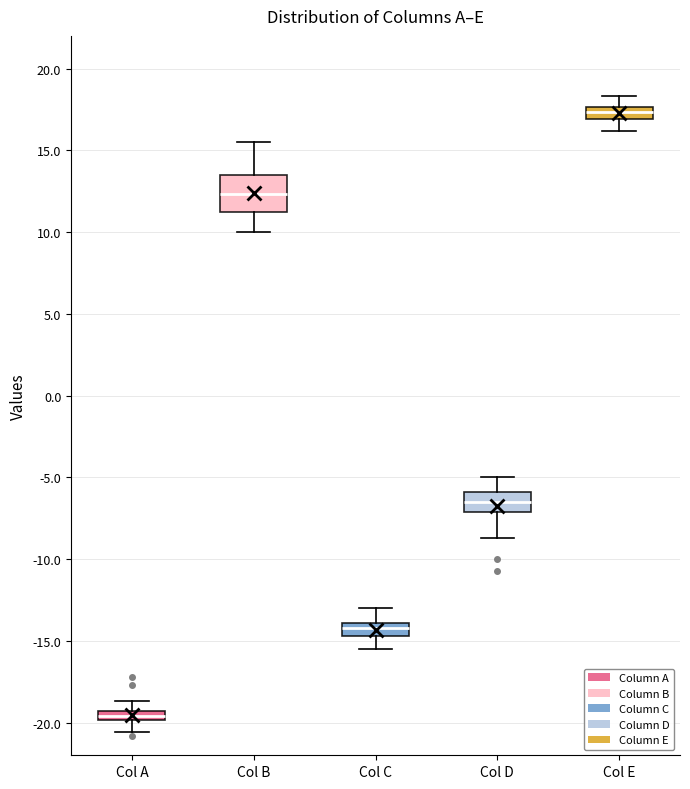

Which box is the tallest, from its lower edge to its upper edge?

Col B